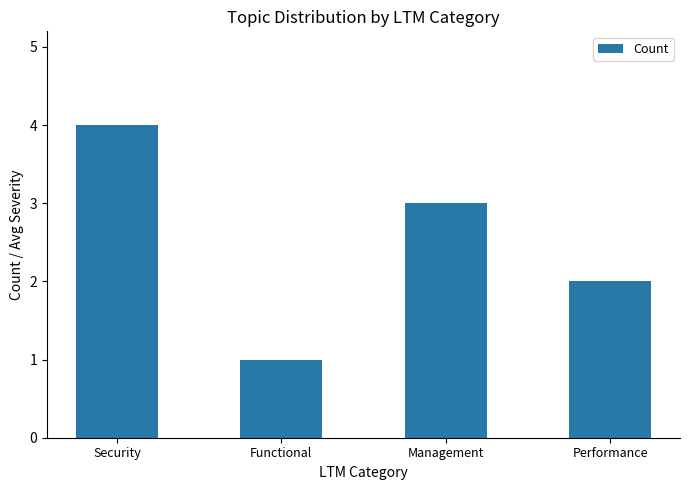

True or false: the data shows 1 at Performance.

False